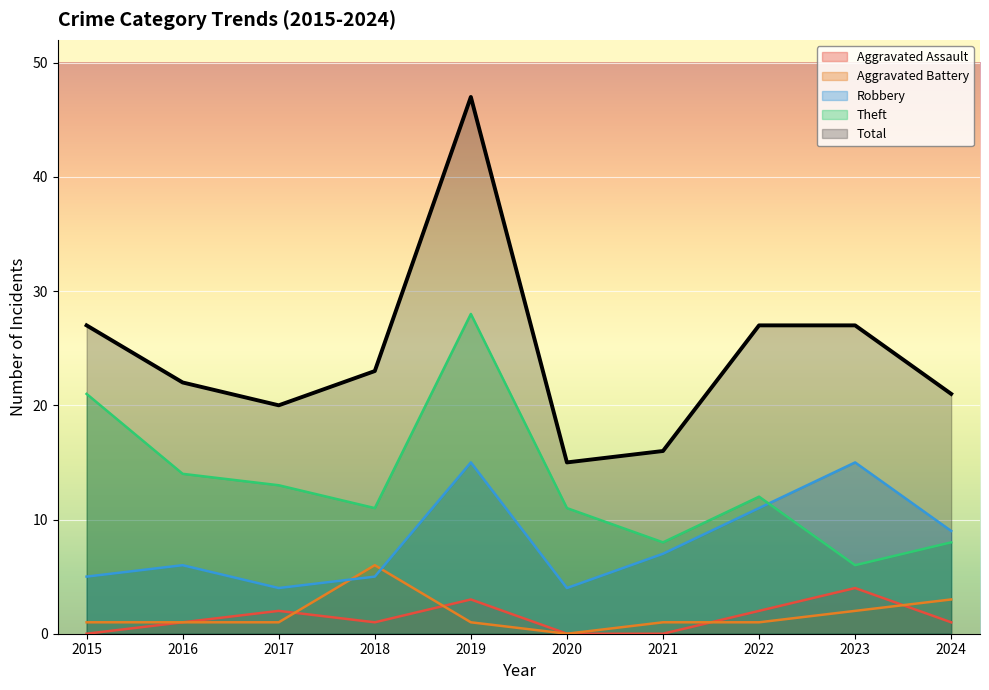

Which has a higher value, 2019 or 2018?

2019